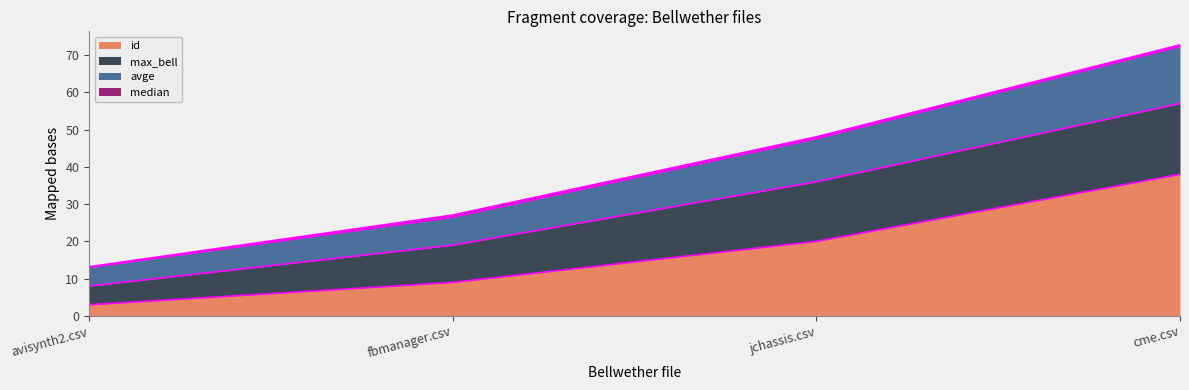

At which label does id reach its minimum?

avisynth2.csv